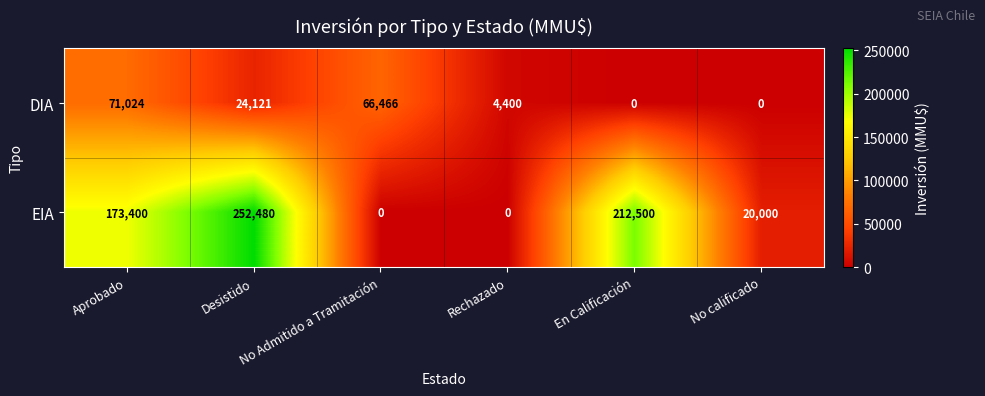

What is the difference between the highest and lowest values at Aprobado?

102376